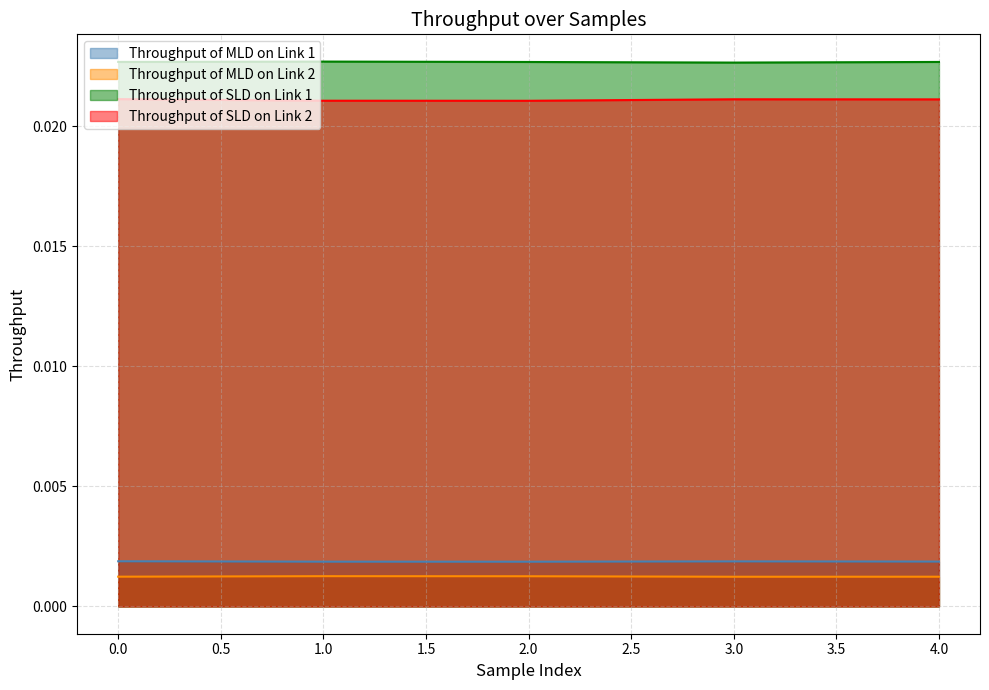

True or false: Throughput of SLD on Link 1 and Throughput of SLD on Link 2 cross at least once.

False